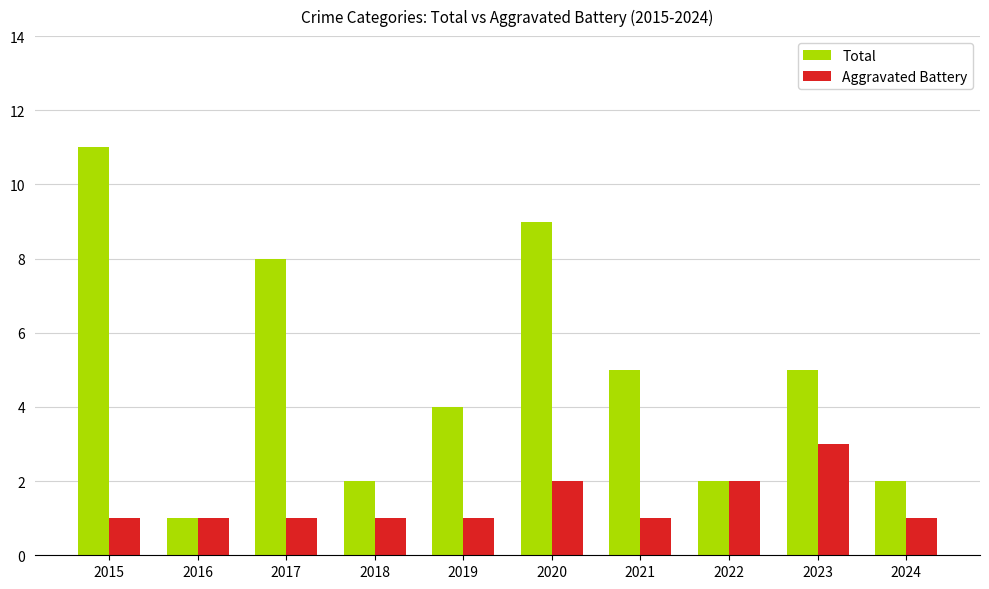

What is the value of the Aggravated Battery bar at the 5th from the left?

1